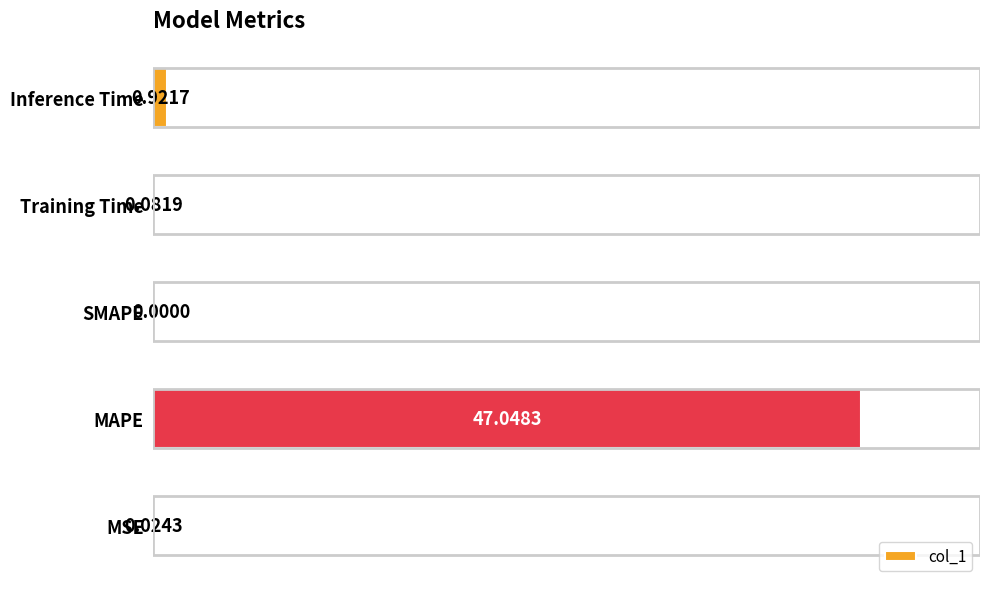

What is the change in value from Training Time to Inference Time?

+0.8